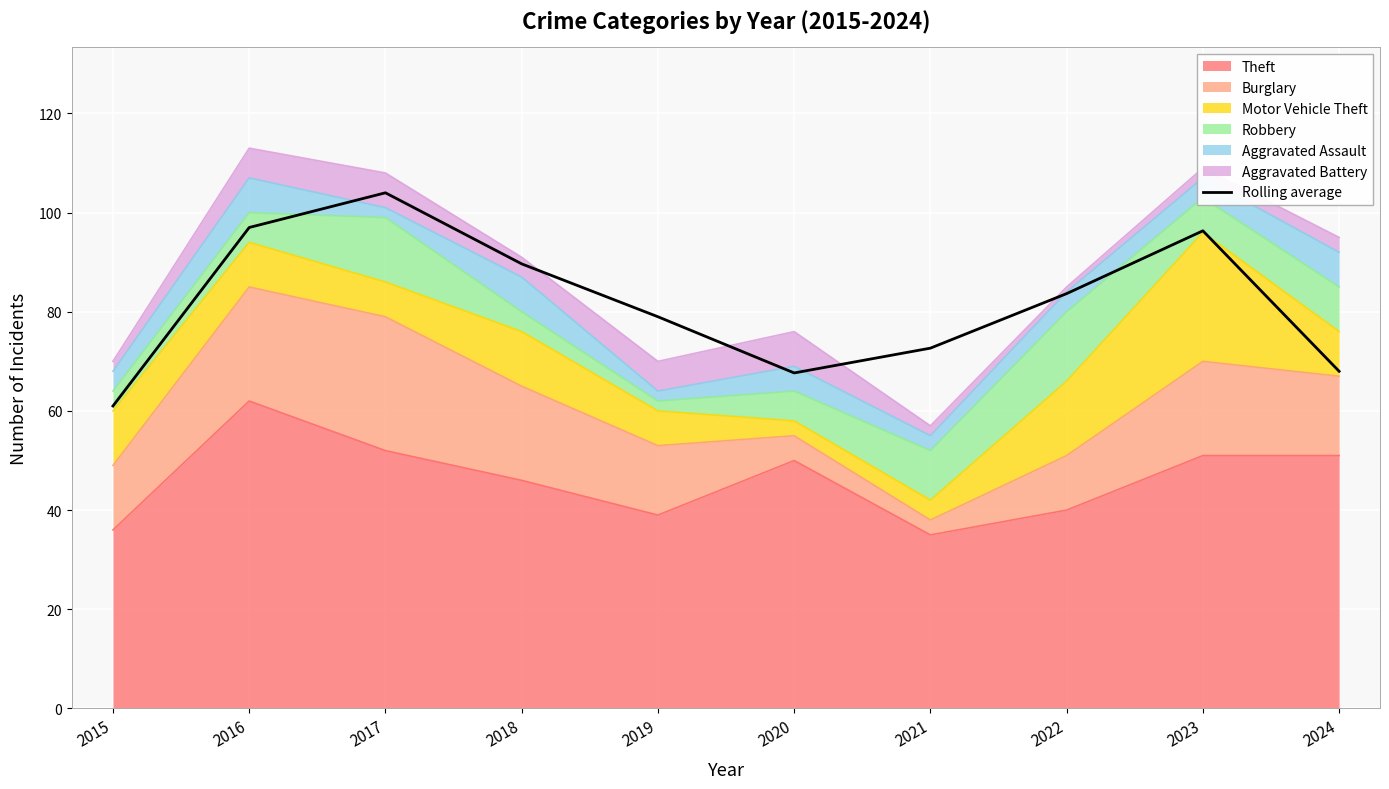

Rank the categories by value from lowest to highest.

2015, 2020, 2024, 2021, 2019, 2022, 2018, 2023, 2016, 2017